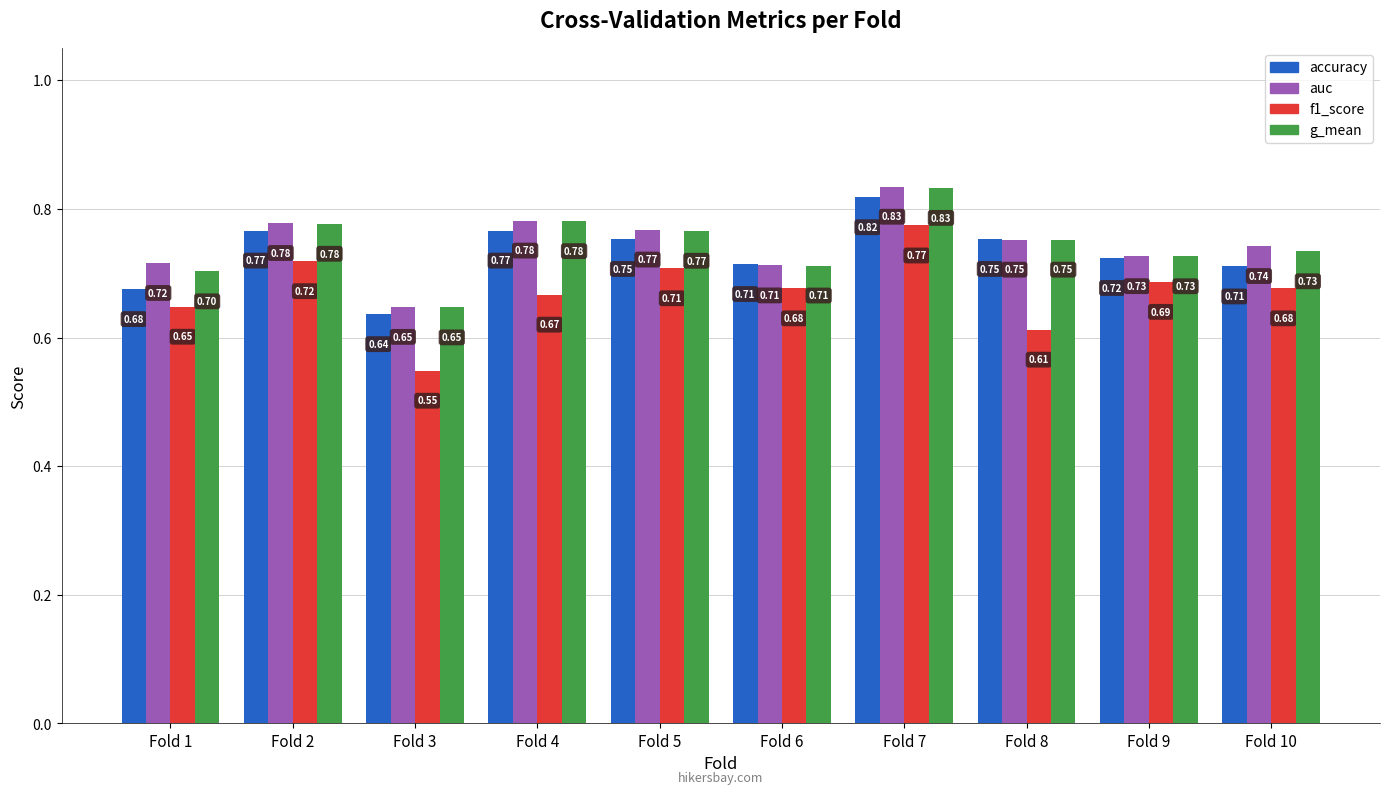

Which category has the lowest value across all series?

Fold 3